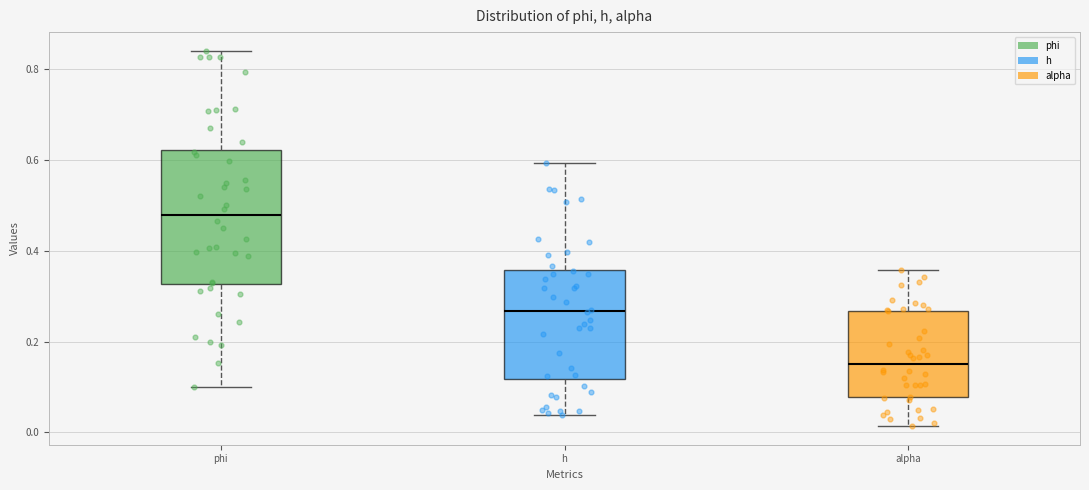

Where does the lower whisker of the box for h end on the y-axis? The values are not printed on the chart, so give them approximately, as read against the axis.

0.04